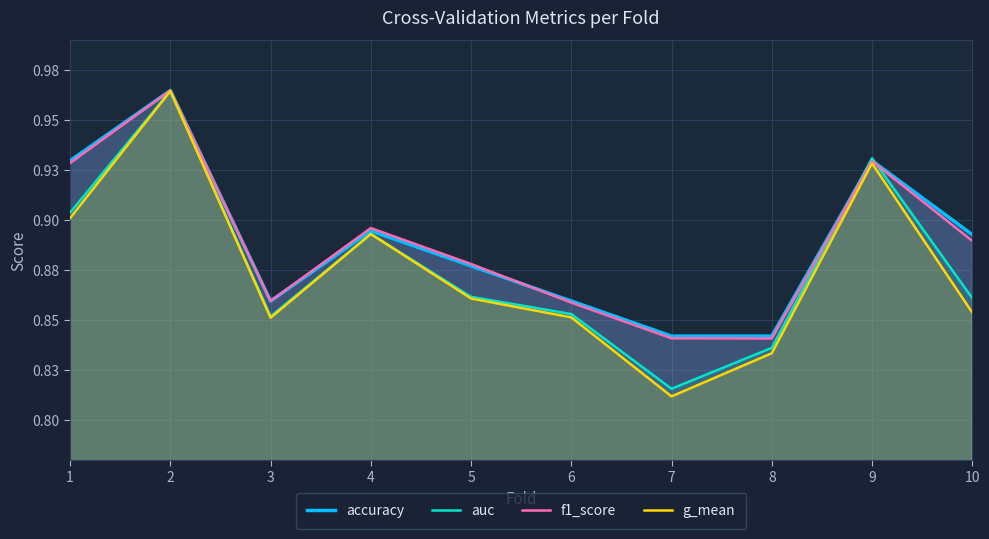

Rank the series by their maximum value, from highest to lowest.

accuracy, f1_score, auc, g_mean